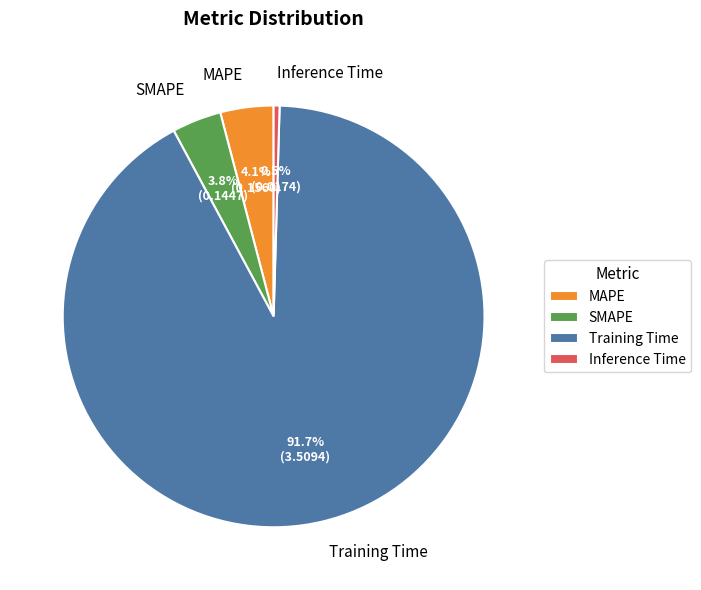

To the nearest percent, what is the difference between the Inference Time and Training Time slice percentages?

91%